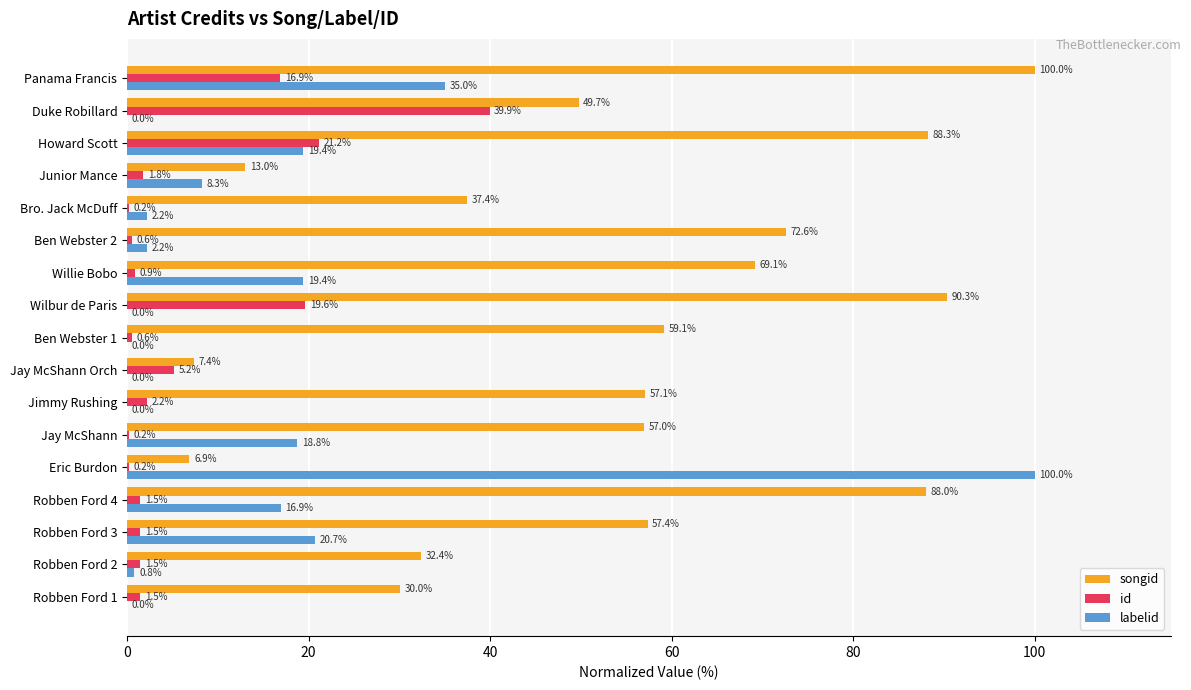

What are all the series names shown in the legend?

songid, id, labelid